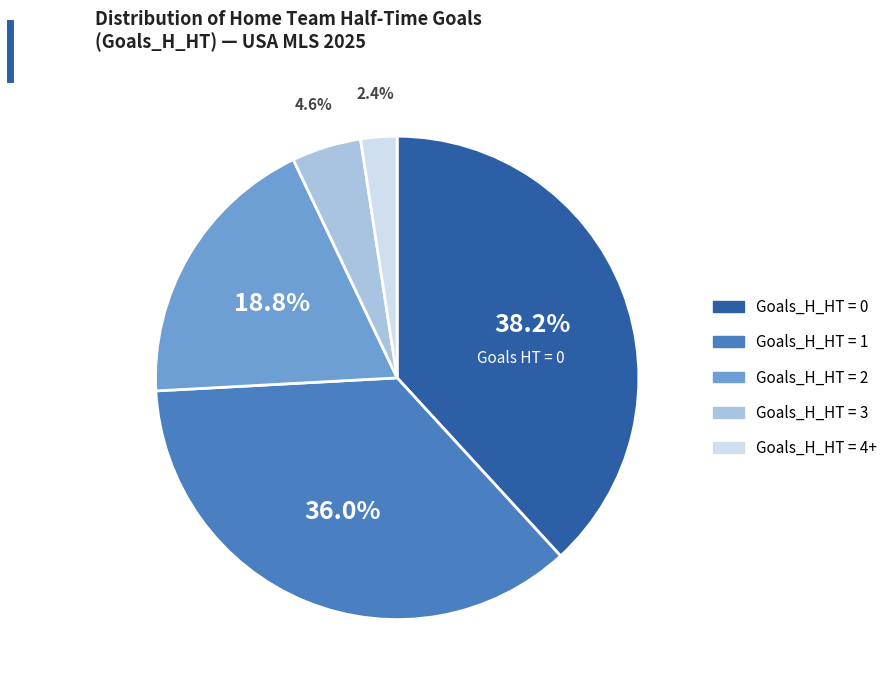

Does any single category account for the majority?

No